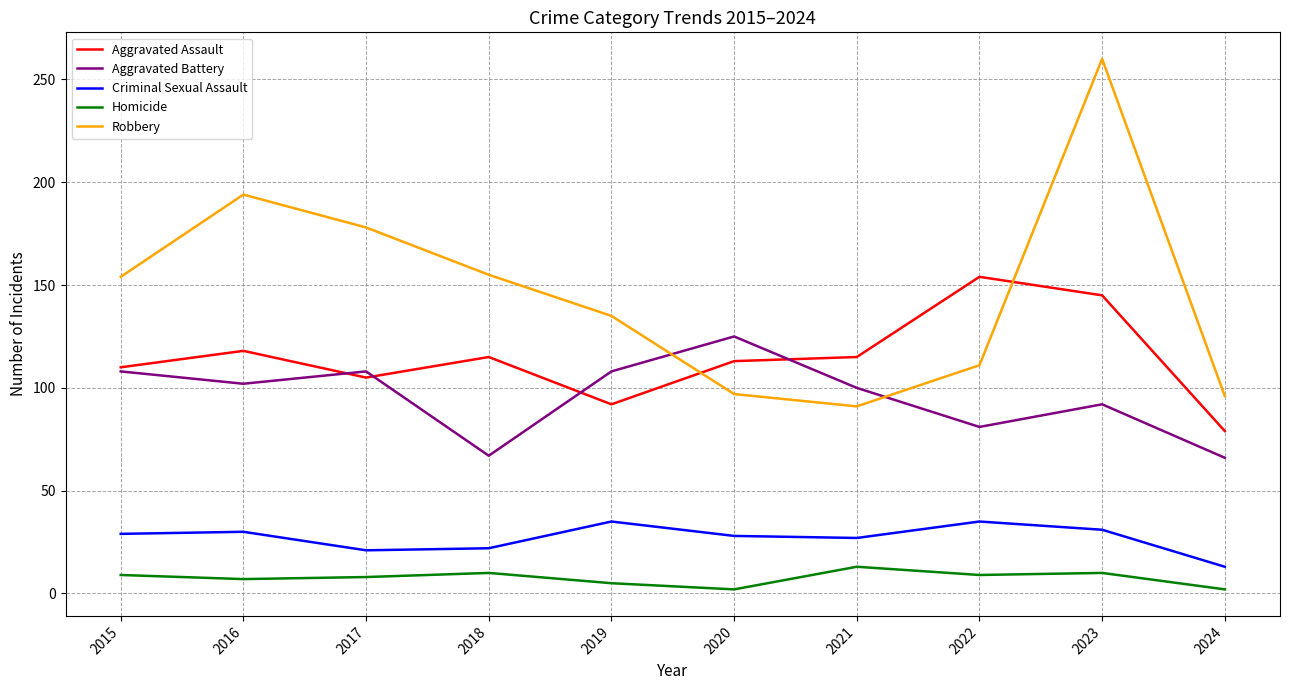

What is the greatest value displayed?

260